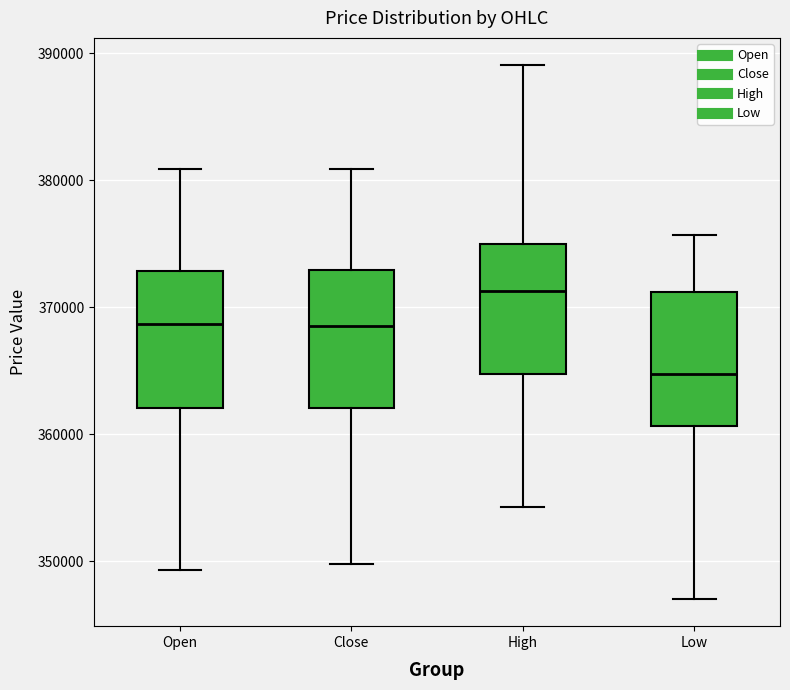

Where does the median line of the box for Open sit on the y-axis? The values are not printed on the chart, so give them approximately, as read against the axis.

369000